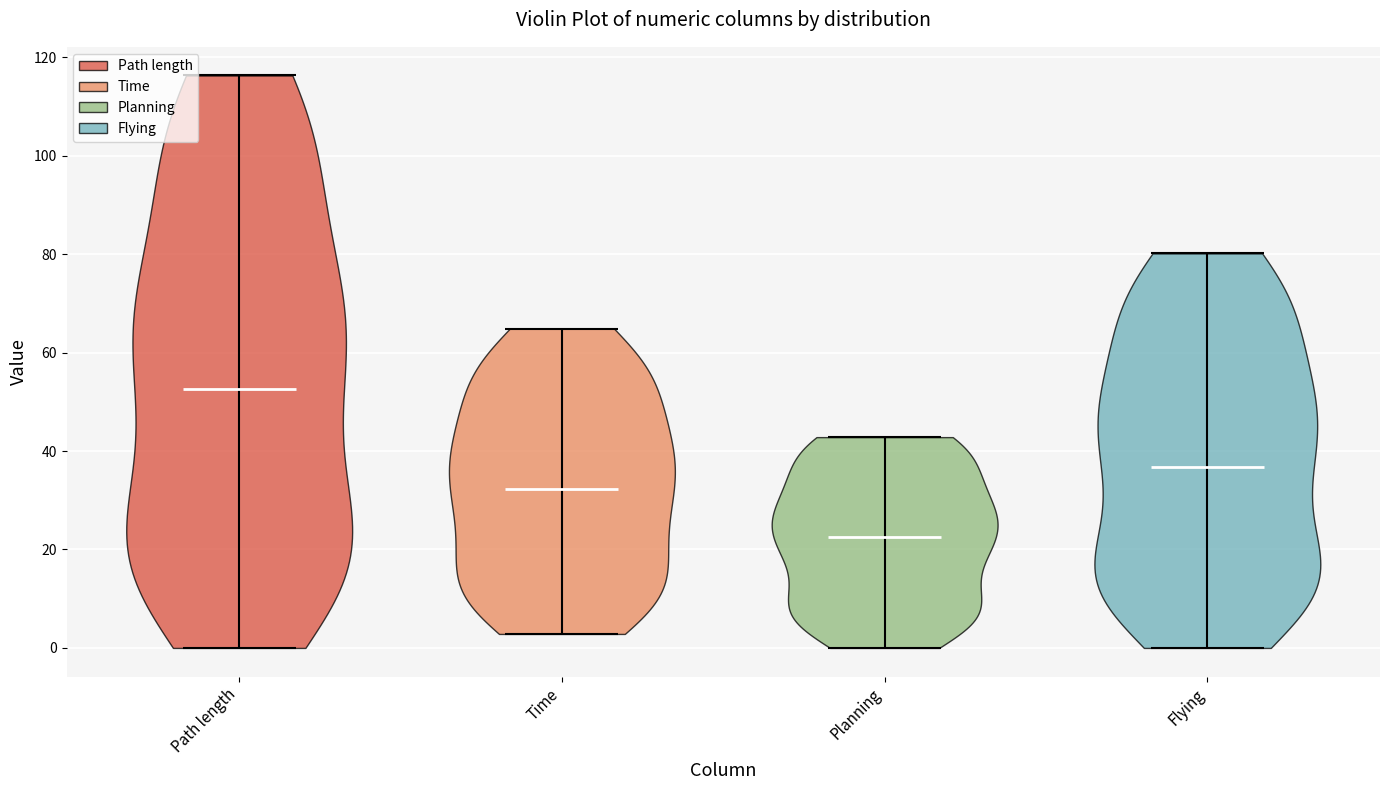

Reading left to right, read every violin against the y-axis: where its median line is, and the lowest and highest points it reaches. The values are not printed on the chart, so give them approximately, as read against the axis.

Path length: median line 52, lowest point 0, highest point 116
Time: median line 32, lowest point 2, highest point 64
Planning: median line 22, lowest point 0, highest point 42
Flying: median line 36, lowest point 0, highest point 80